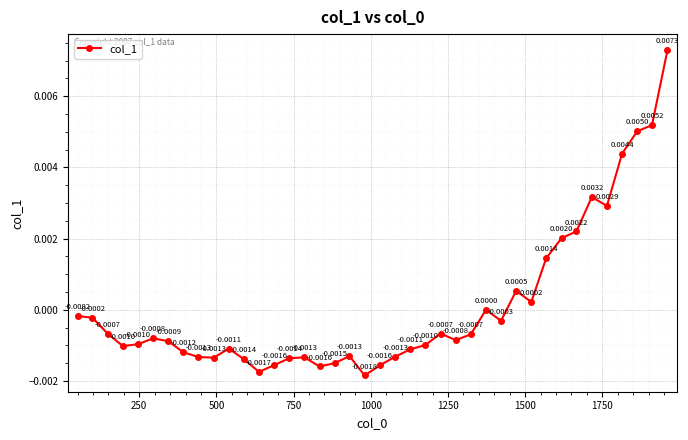

How many points are lower than both their immediate neighbors (excluding endpoints)?

9